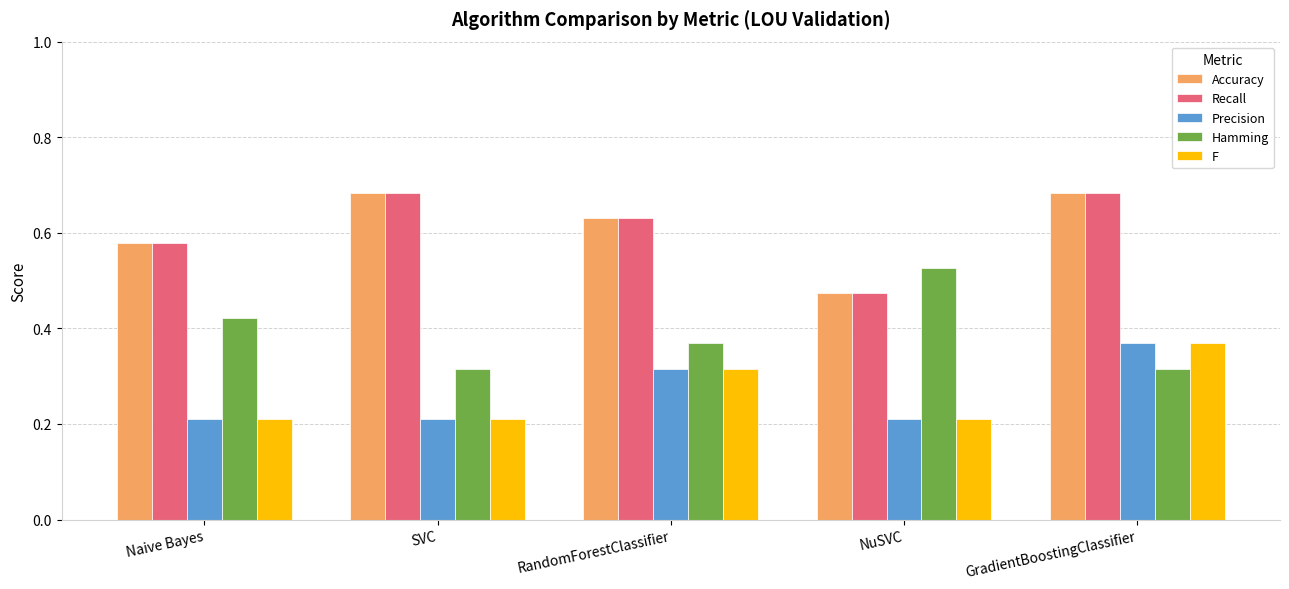

Does the chart contain any negative values?

No